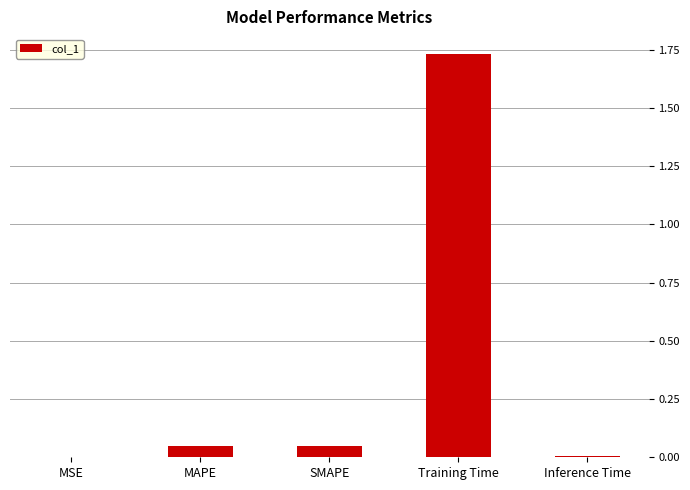

Does the chart contain stacked bars?

No